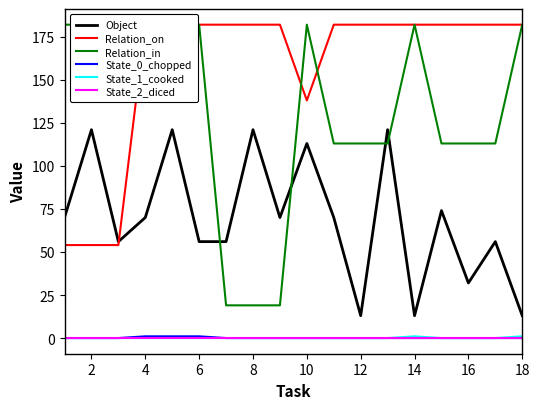

Is this an area chart (filled region under the line)?

No